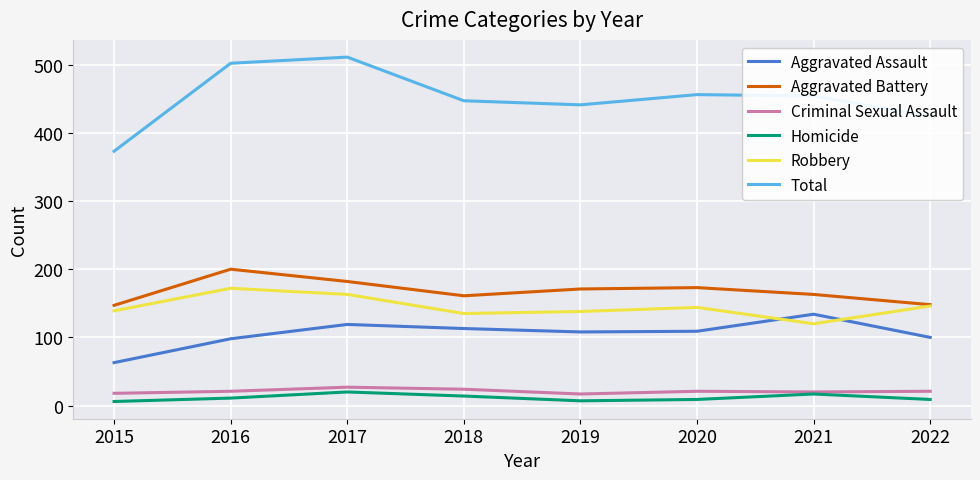

At which category does Homicide reach its first local peak?

2017